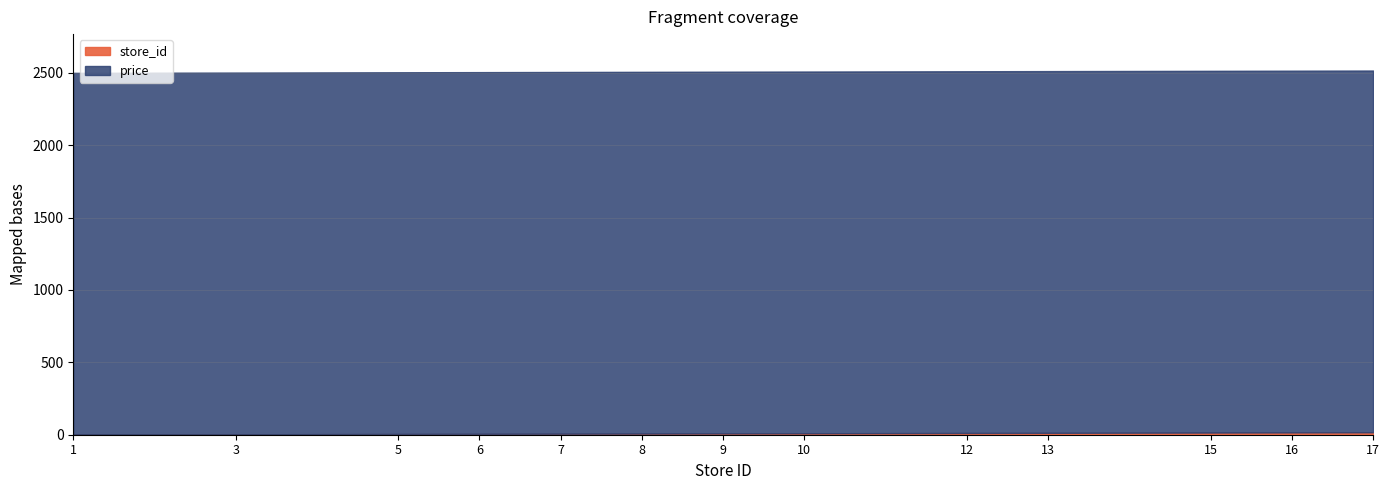

Reading left to right, list all the values displayed in this chart.

store_id: 1=1	3=3	5=5	6=6	7=7	8=8	9=9	10=10	12=12	13=13	15=15	16=16	17=17
price: 1=2499	3=2499	5=2499	6=2499	7=2499	8=2499	9=2499	10=2499	12=2499	13=2499	15=2499	16=2499	17=2499